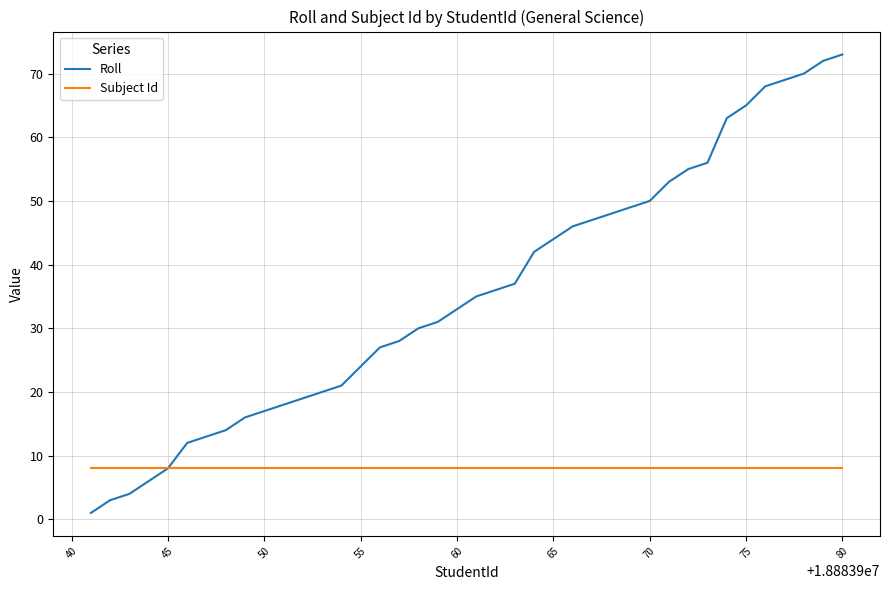

What is the difference between the second highest and minimum values in the Roll series?

71